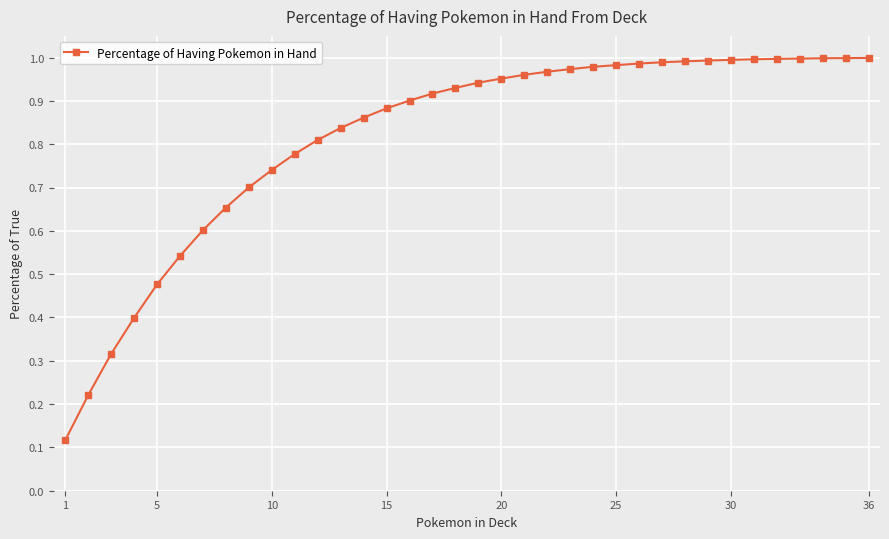

What is the sum of all values?

29.4